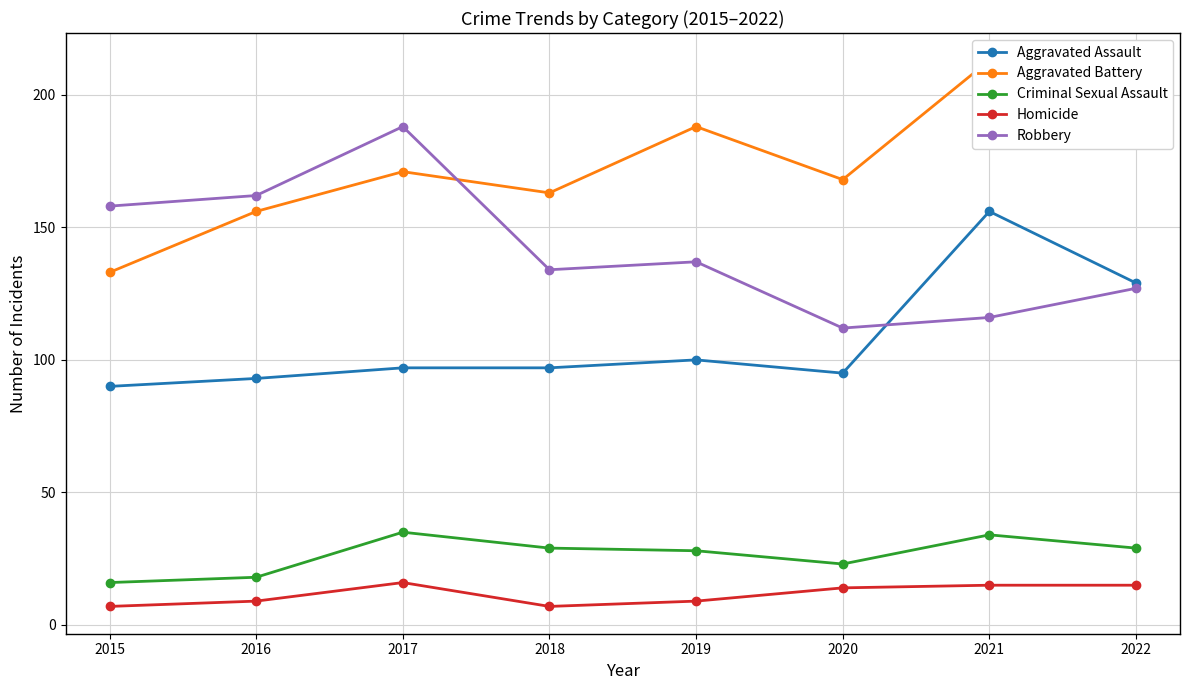

Reading left to right, transcribe all the data shown in this chart.

Aggravated Assault: 2015=90	2016=93	2017=97	2018=97	2019=100	2020=95	2021=156	2022=129
Aggravated Battery: 2015=133	2016=156	2017=171	2018=163	2019=188	2020=168	2021=213	2022=202
Criminal Sexual Assault: 2015=16	2016=18	2017=35	2018=29	2019=28	2020=23	2021=34	2022=29
Homicide: 2015=7	2016=9	2017=16	2018=7	2019=9	2020=14	2021=15	2022=15
Robbery: 2015=158	2016=162	2017=188	2018=134	2019=137	2020=112	2021=116	2022=127